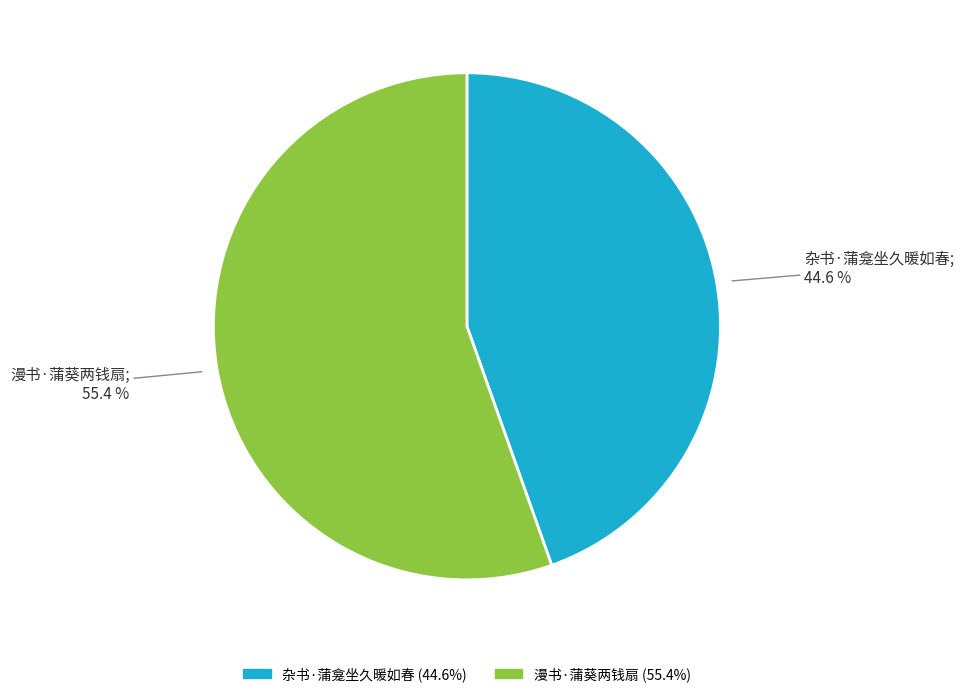

Which has a higher value, 漫书·蒲葵两钱扇 or 杂书·蒲龛坐久暖如春?

漫书·蒲葵两钱扇